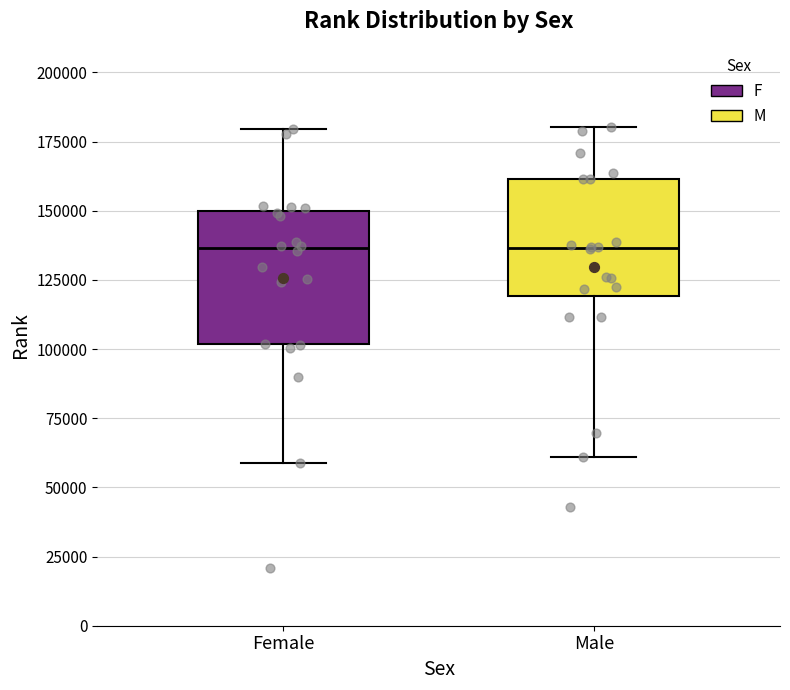

Reading left to right, transcribe this box plot: for each box, give where its median line is, the range the box spans, and where its two whiskers end, as read against the y-axis. The values are not printed on the chart, so give them approximately, as read against the axis.

Female: median 135000, box 100000 to 150000, whiskers 60000 to 180000
Male: median 135000, box 120000 to 160000, whiskers 60000 to 180000